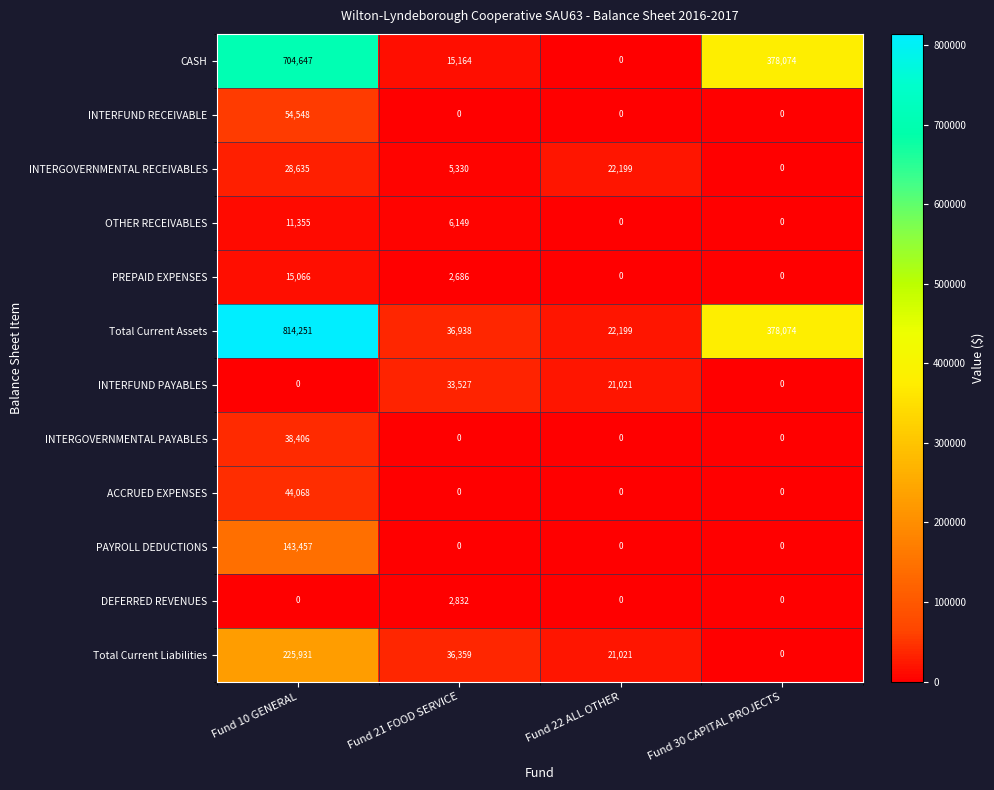

Where does the INTERGOVERNMENTAL RECEIVABLES series first go above 22199?

Fund 10 GENERAL